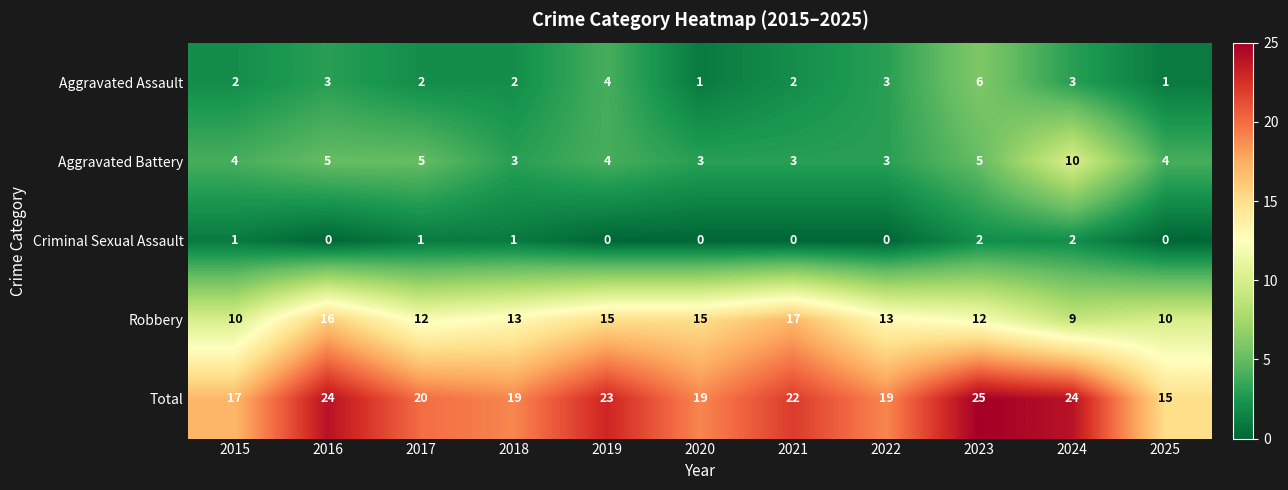

What is the greatest value displayed?

25